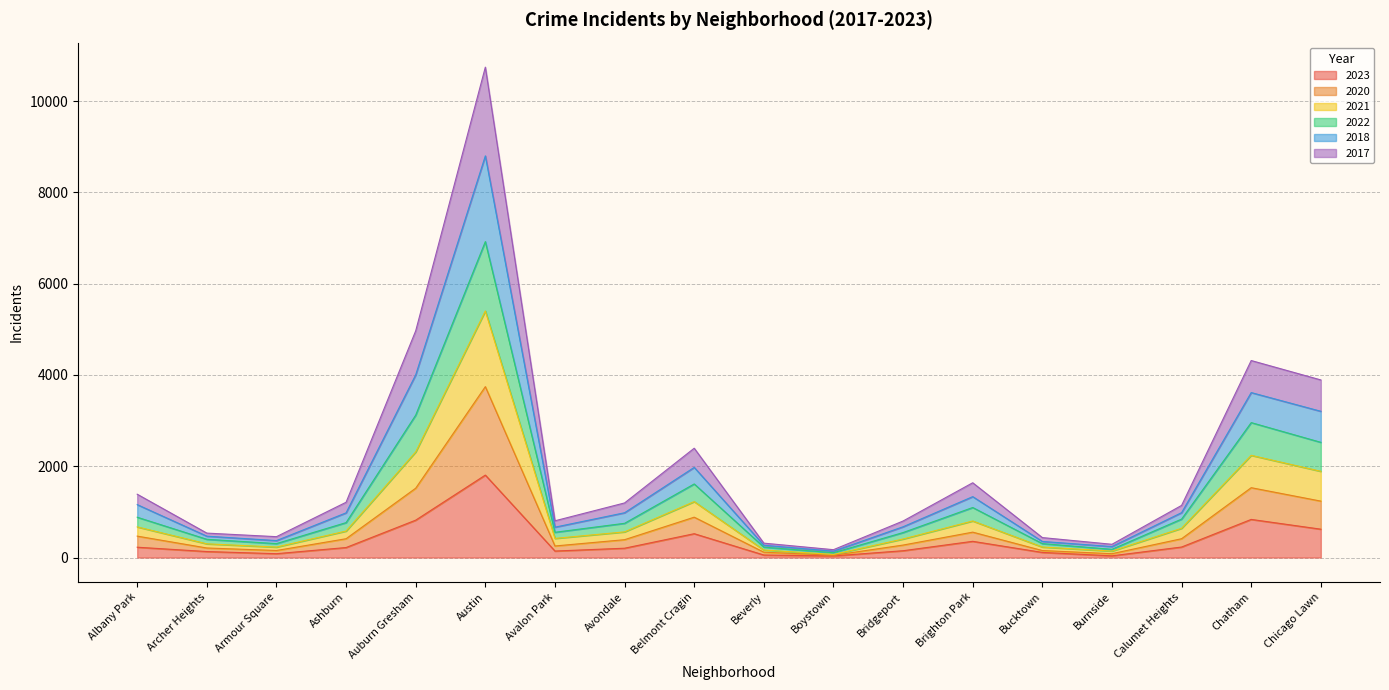

At which label does 2023 first exceed 219?

Albany Park